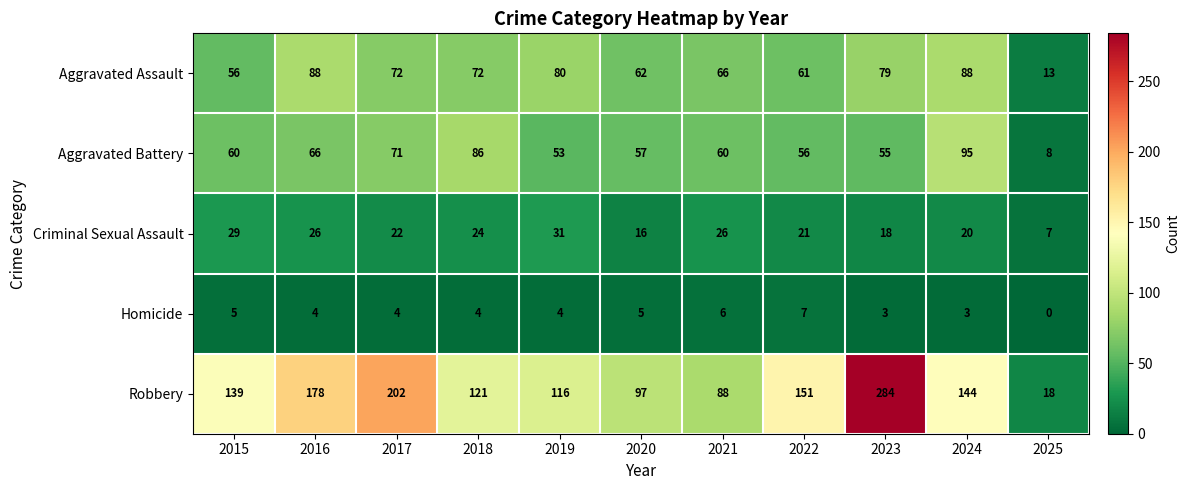

Which series changed the most between 2021 and 2024?

Robbery